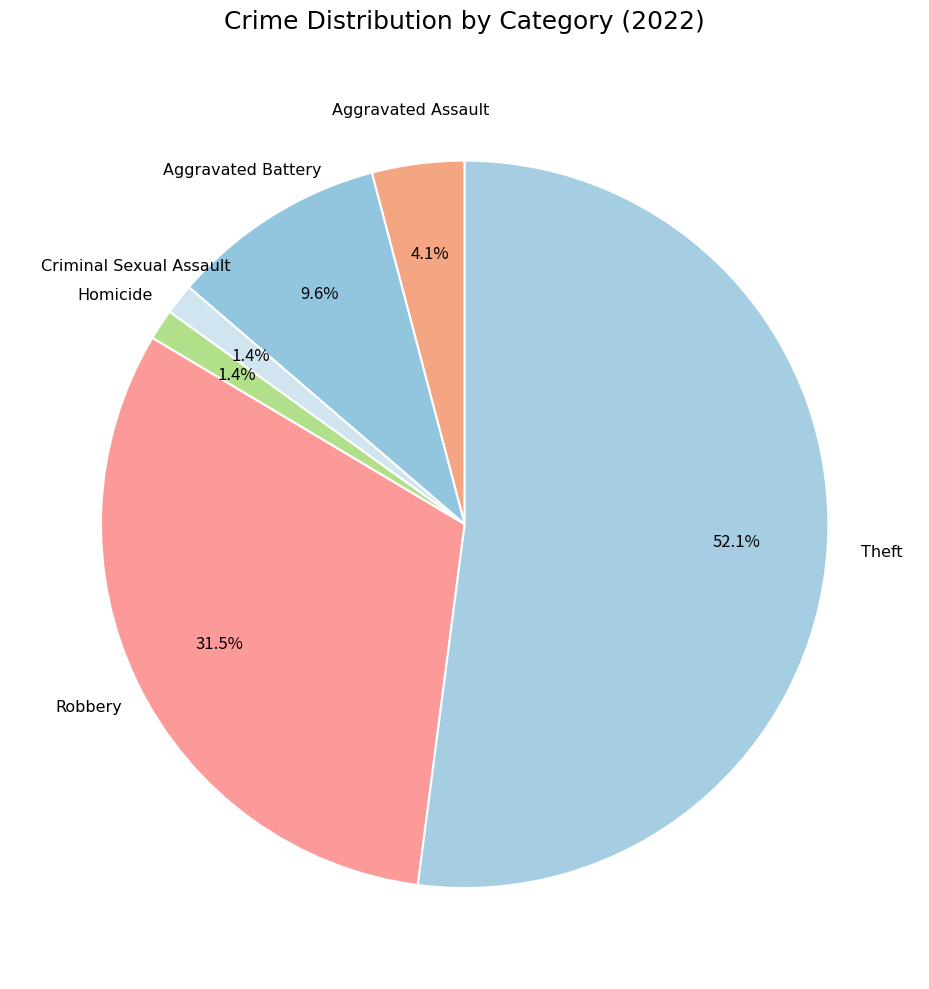

What portion of the pie excludes Aggravated Battery?

90.4%